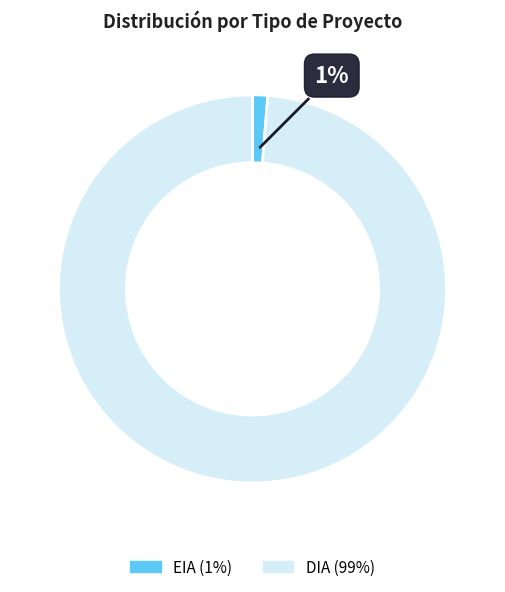

Do DIA and EIA together represent more than half of the pie?

Yes